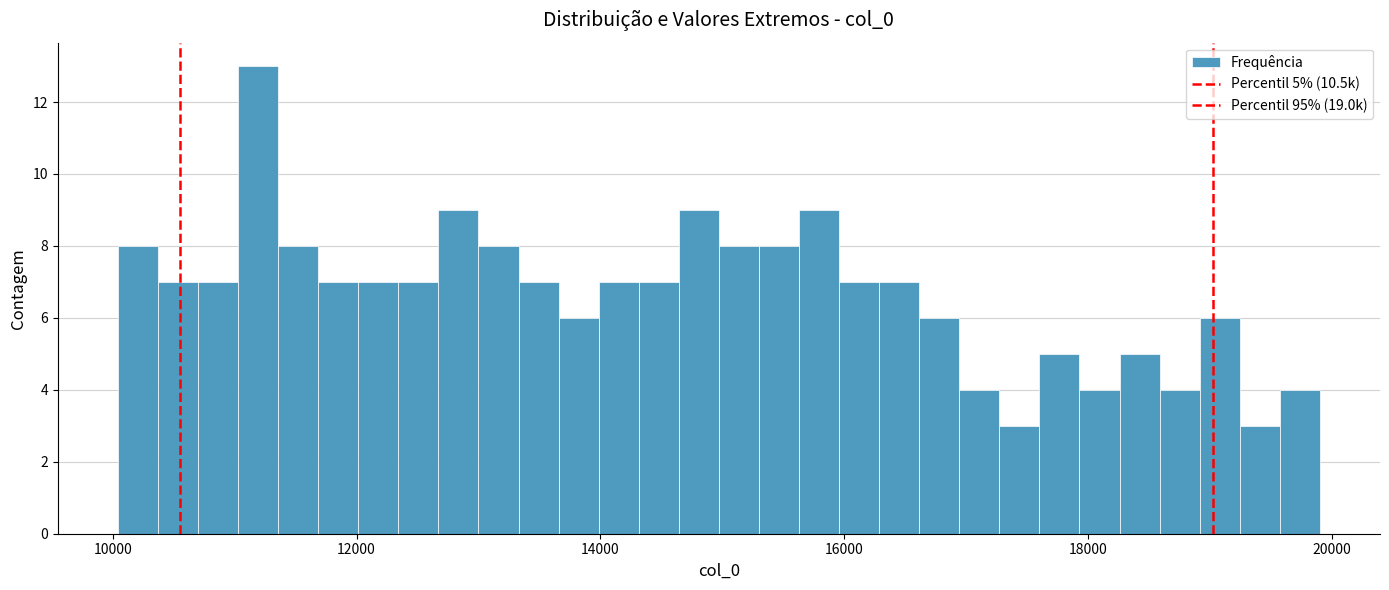

Read against the x-axis, roughly where is the centre of the tallest bar?

11200